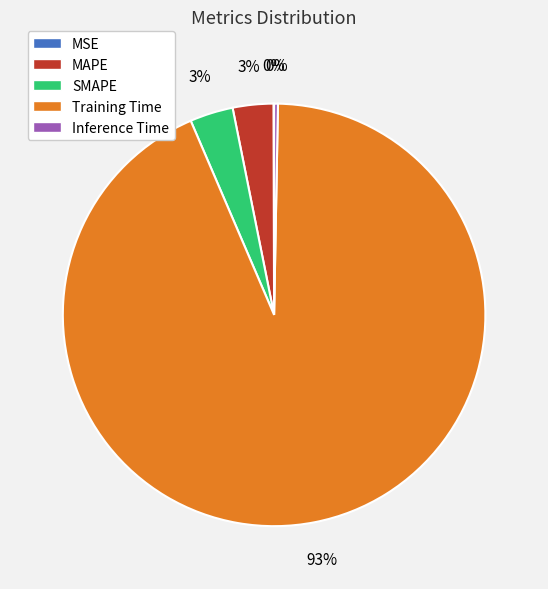

Which slice is the largest?

Training Time